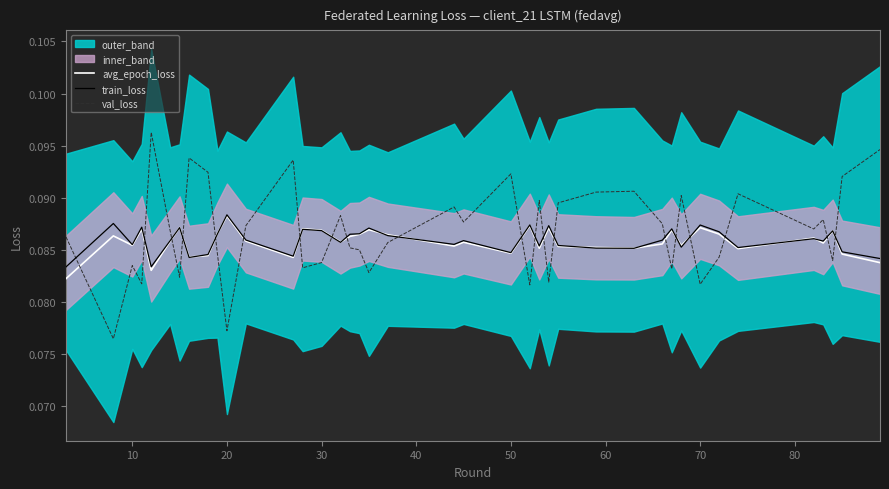

Does the chart display data point markers on the line(s)?

No